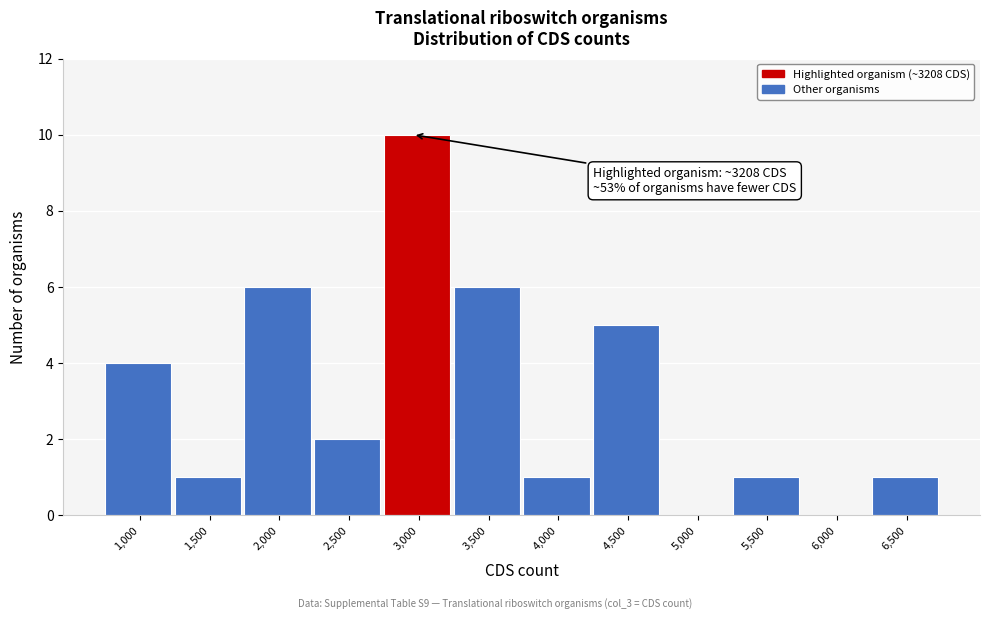

Reading left to right, what are all the values shown in this chart?

1,000=4	1,500=1	2,000=6	2,500=2	3,000=10	3,500=6	4,000=1	4,500=5	5,000=0	5,500=1	6,000=0	6,500=1